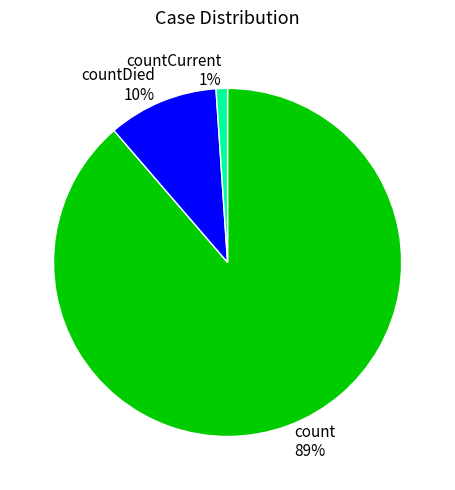

To the nearest percent, what is the average slice percentage?

33%